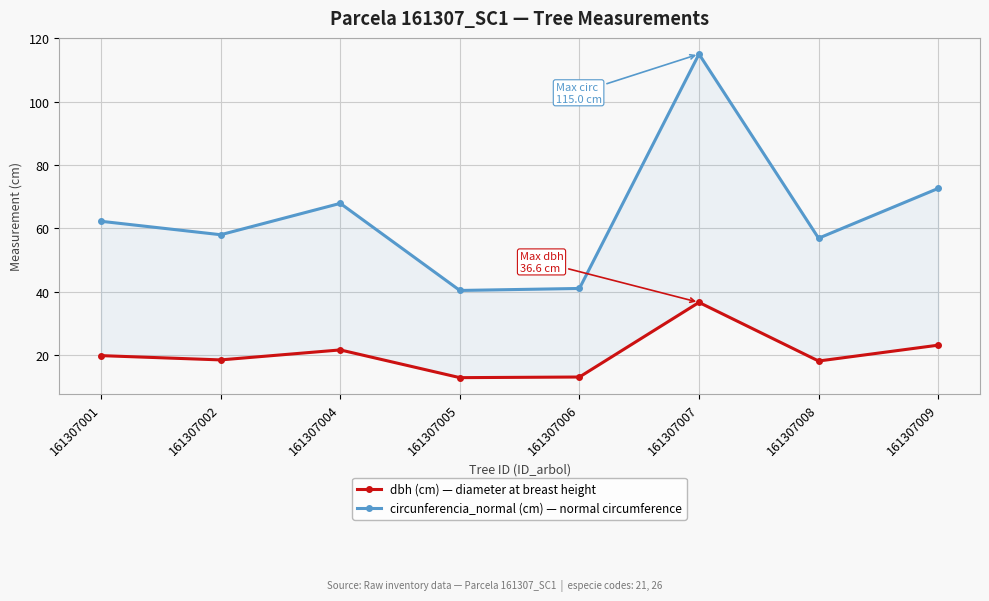

At which label does dbh (cm) — diameter at breast height first exceed 19?

161307001